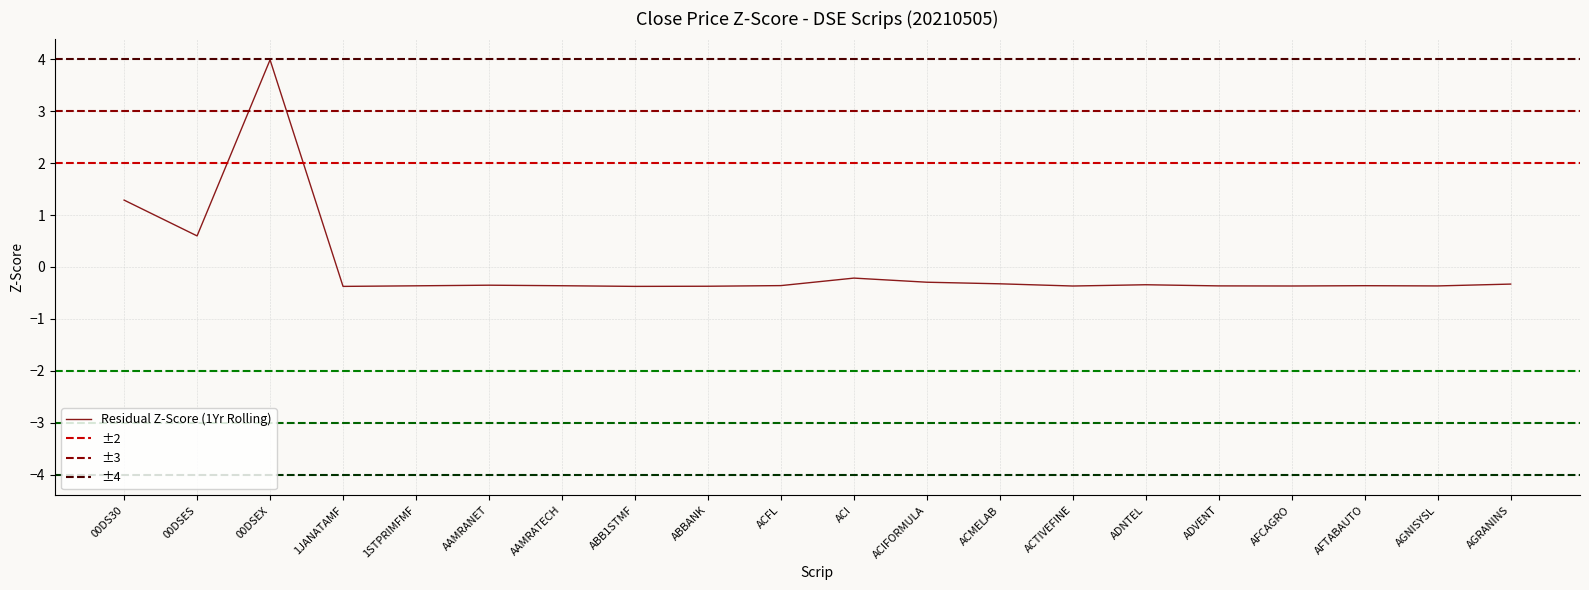

At which label is the value closest to 1?

00DS30